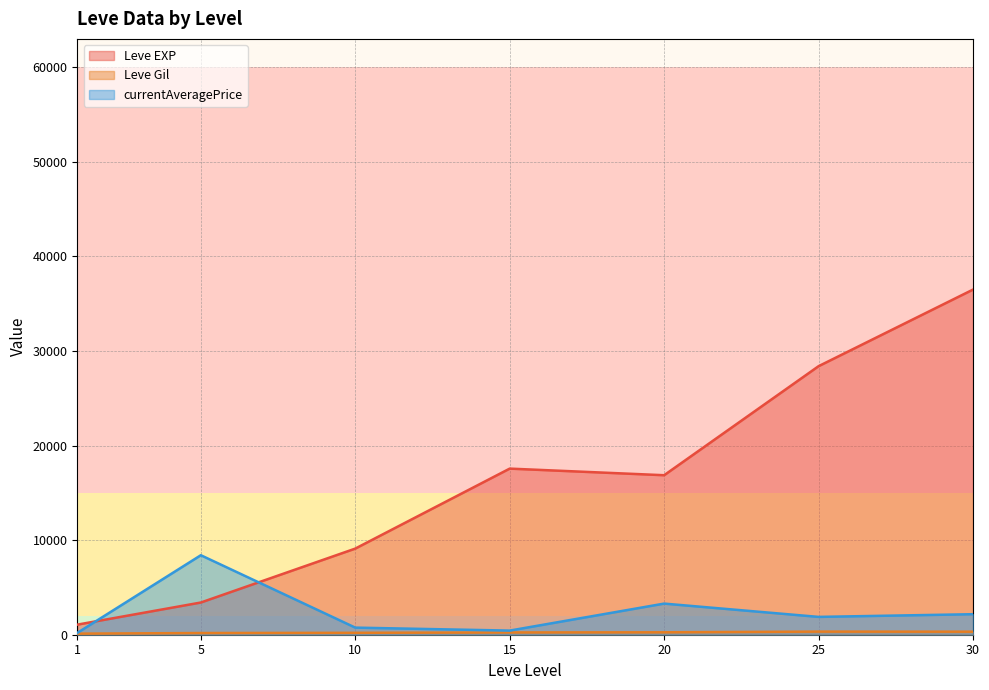

The value of currentAveragePrice at 15 is 30859. True or false?

False